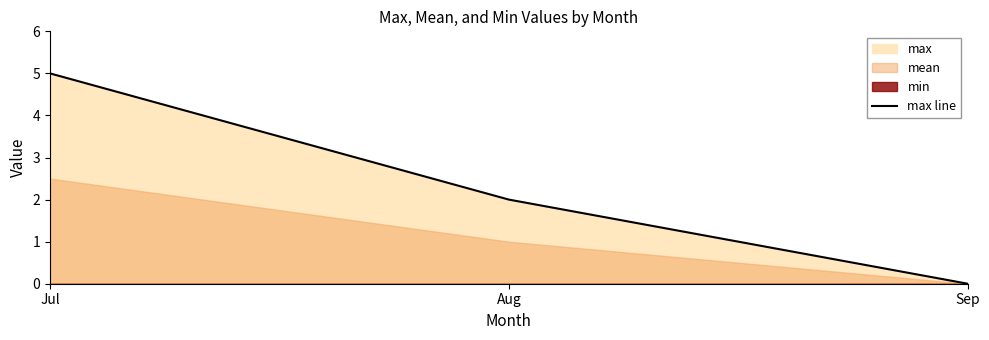

What is the difference between the second highest and minimum values?

2